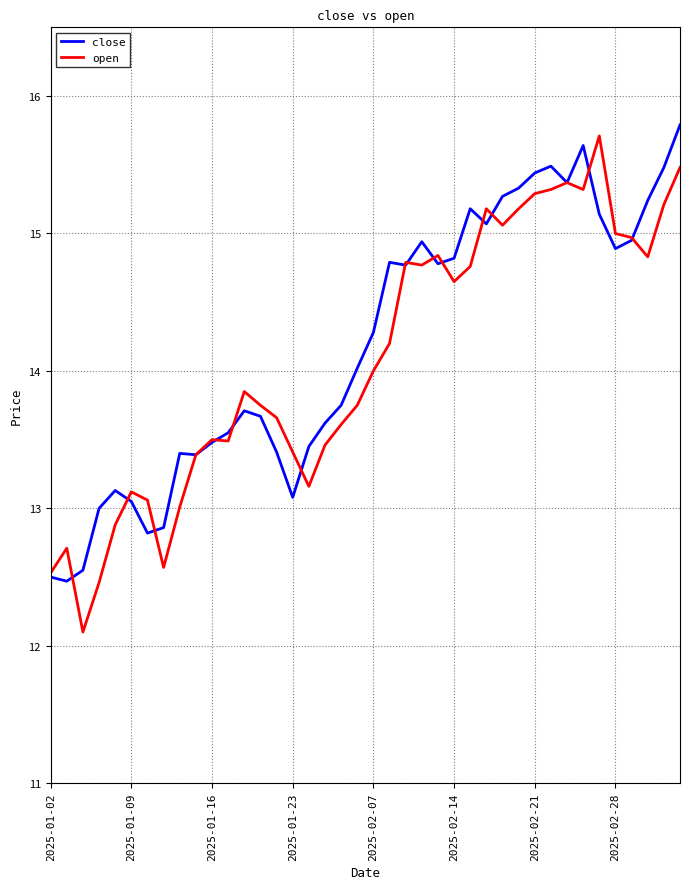

What is the maximum value shown in the chart?

15.8